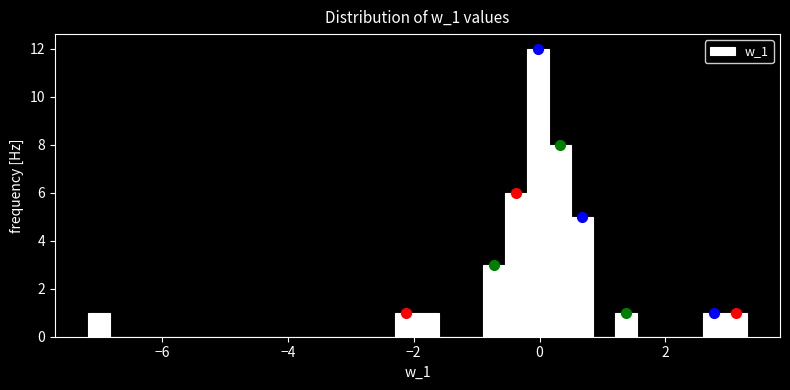

Read against the x-axis, roughly where is the centre of the tallest bar?

0.0